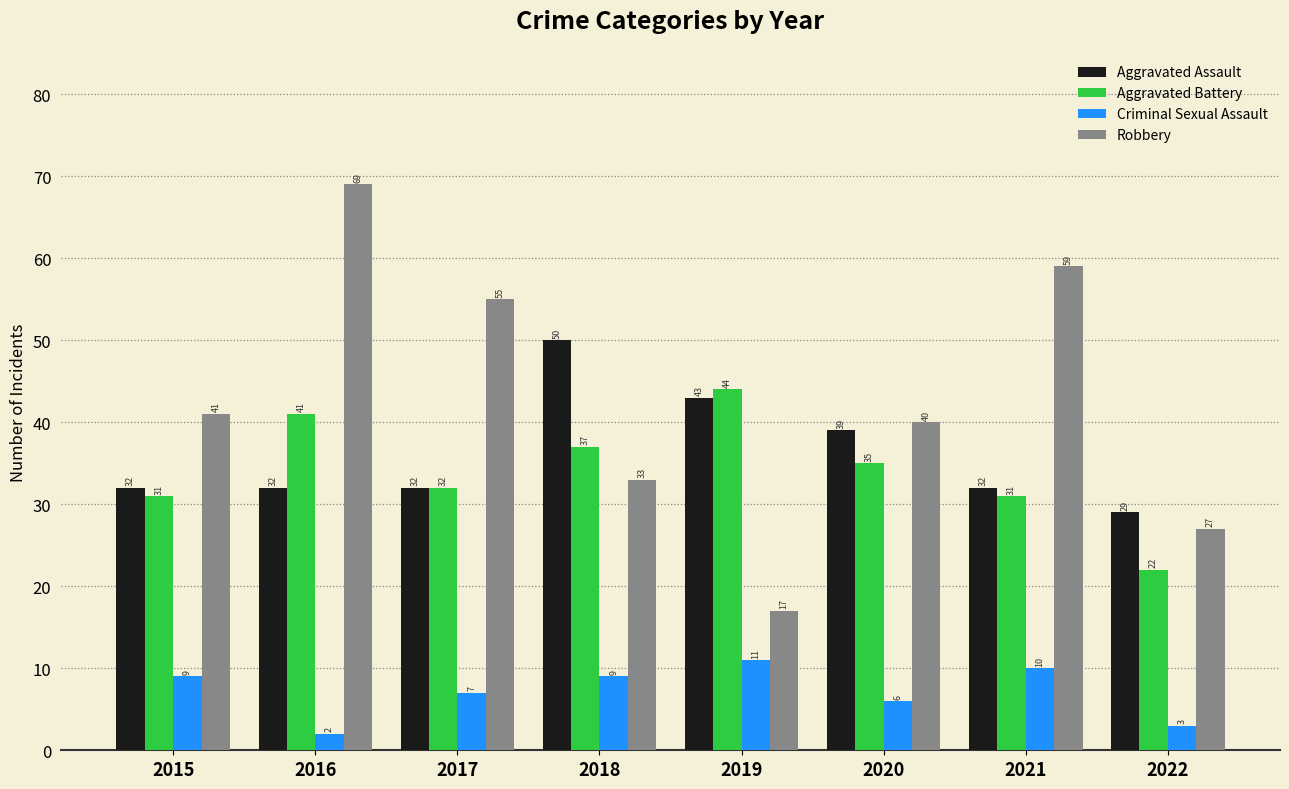

True or false: Robbery has a value of 69 at 2015.

False